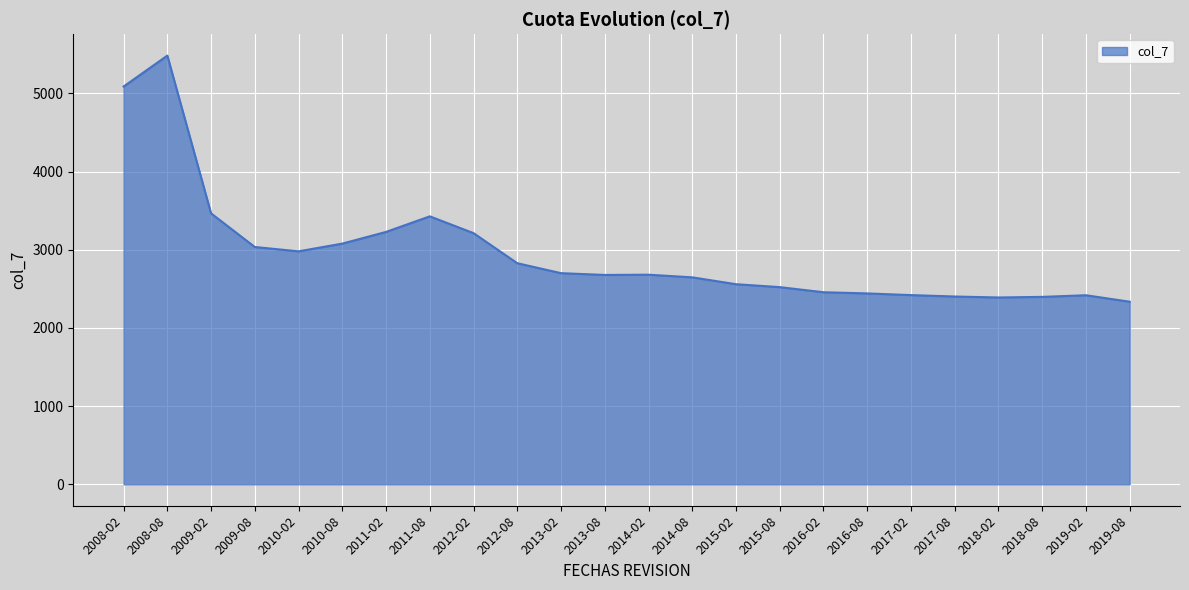

What is the change in value from 2008-08 to 2018-02?

-3094.1